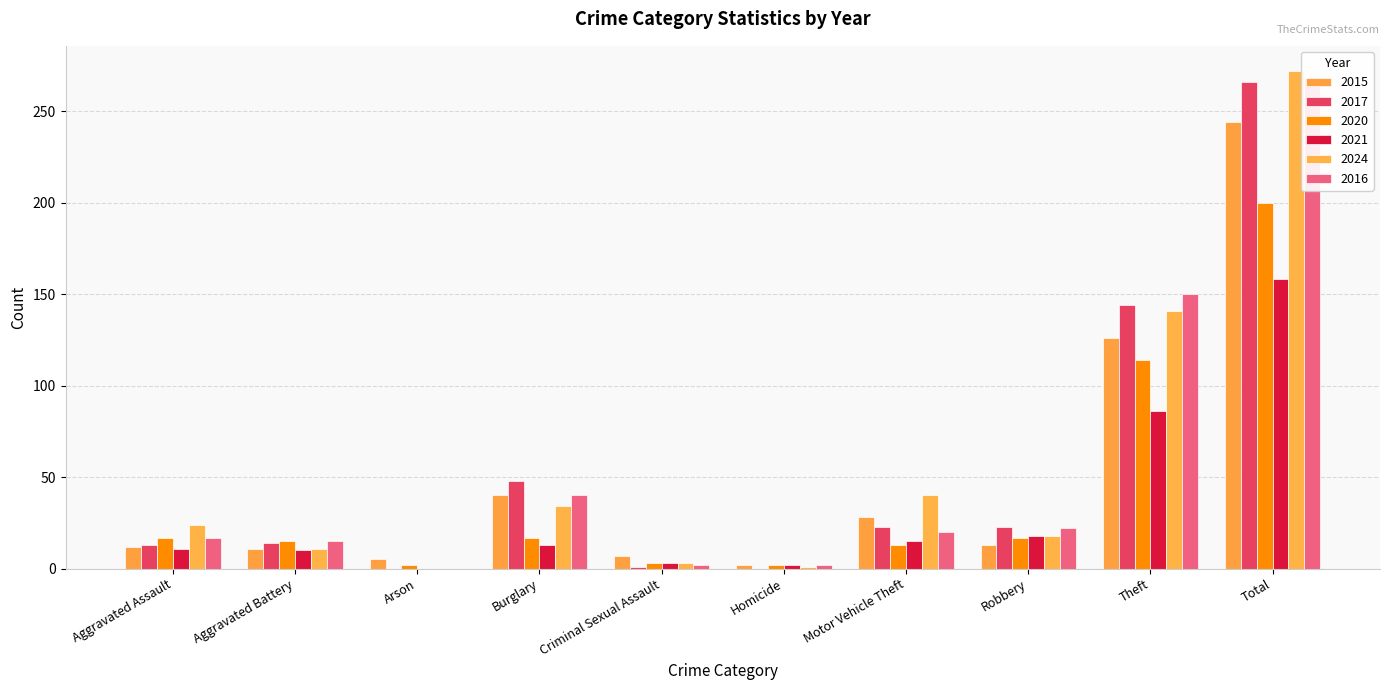

How many distinct data groups are displayed?

6